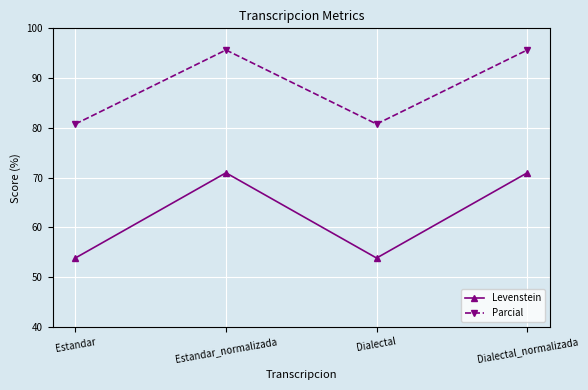

True or false: Levenstein and Parcial cross at least once.

False